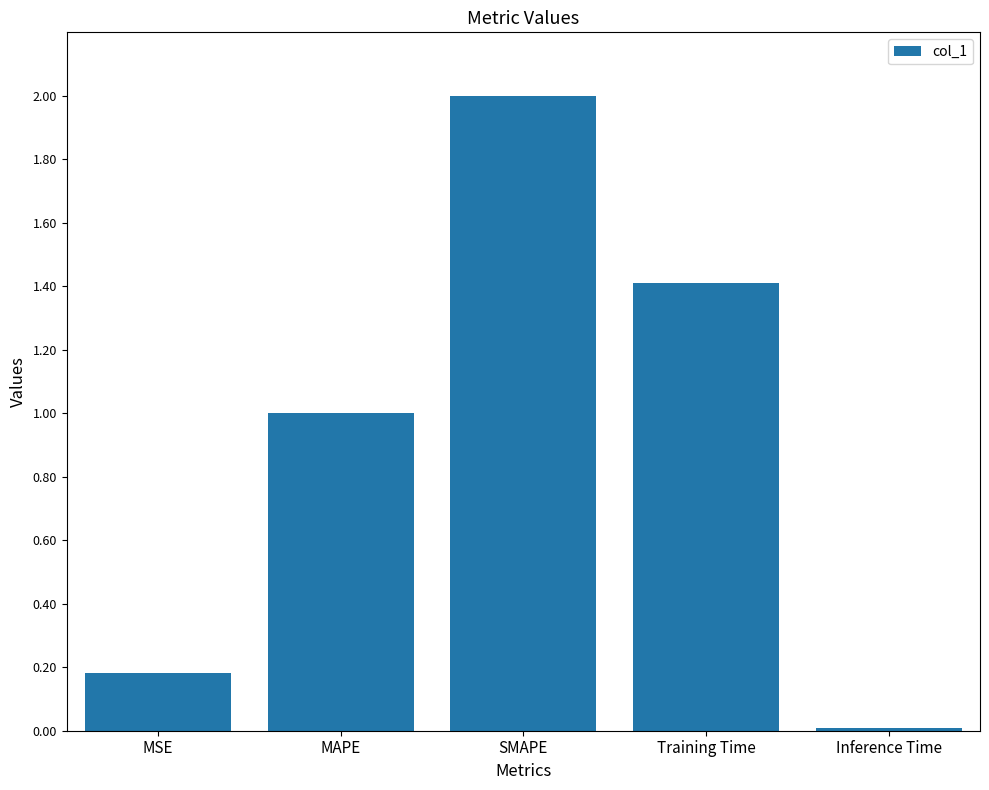

Rank the categories by value from lowest to highest.

Inference Time, MSE, MAPE, Training Time, SMAPE